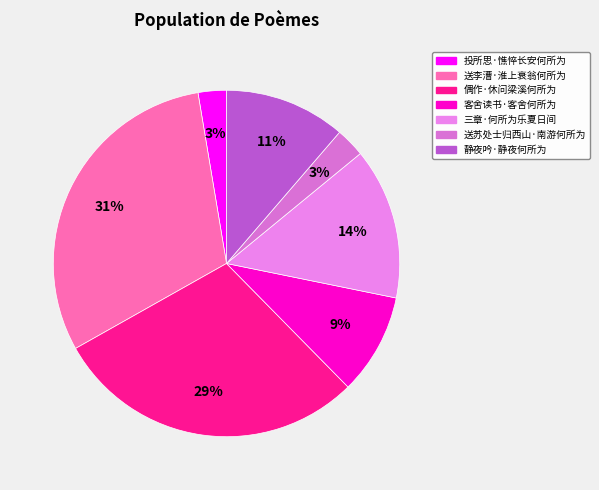

Count the number of slices in the pie.

7